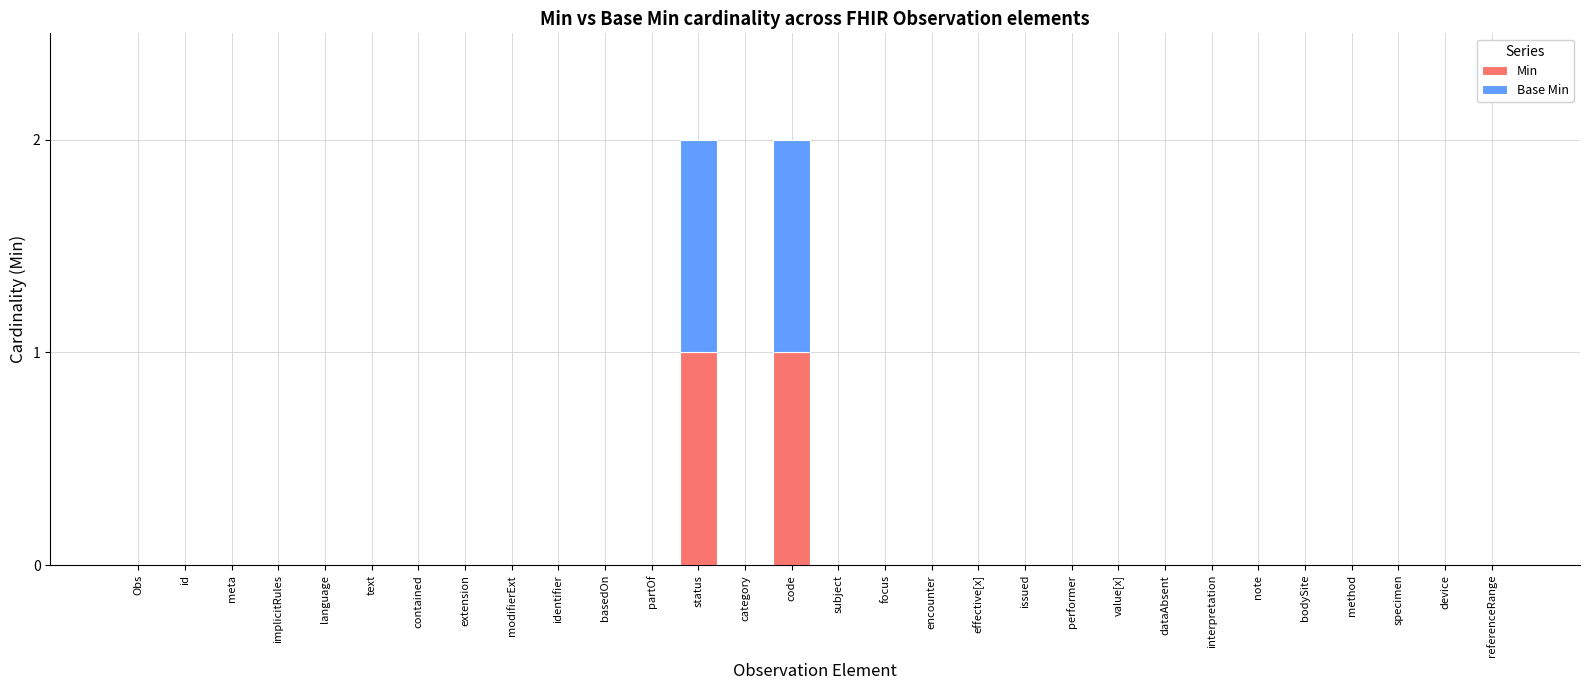

Is it true that Min equals 0 at device?

True